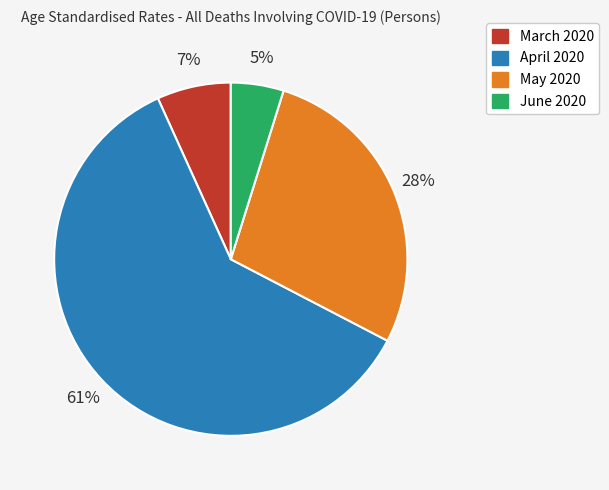

What percentage is the June 2020 slice, to the nearest percent?

5%